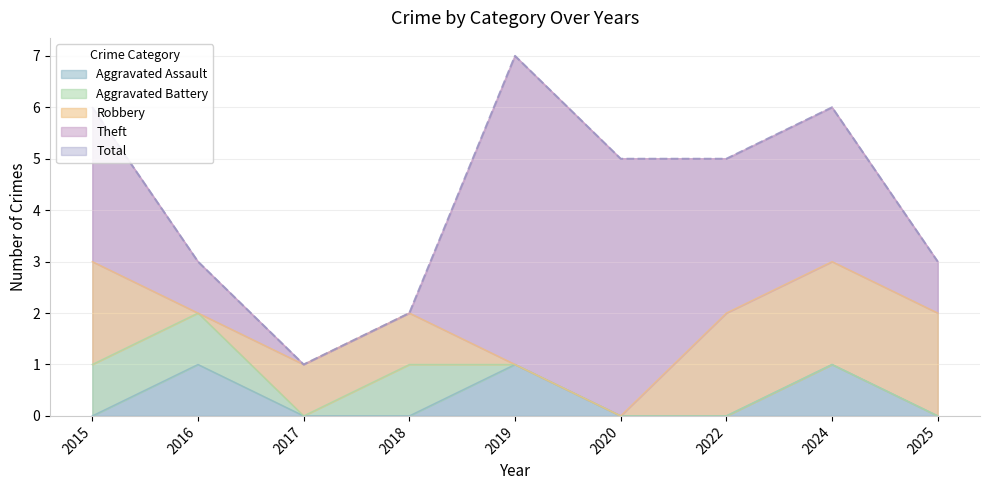

Which series ends up on top after the final intersection of Theft and Aggravated Battery?

Theft